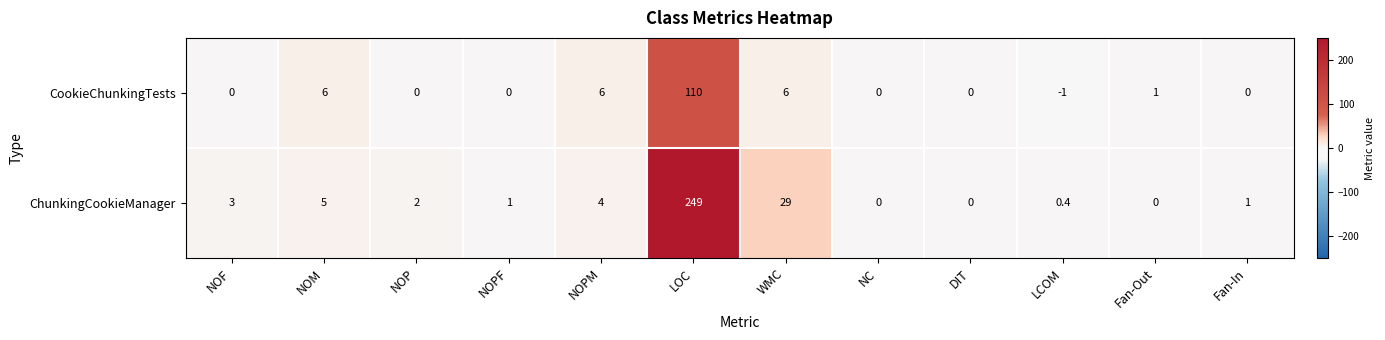

Count the number of categories in the chart.

12